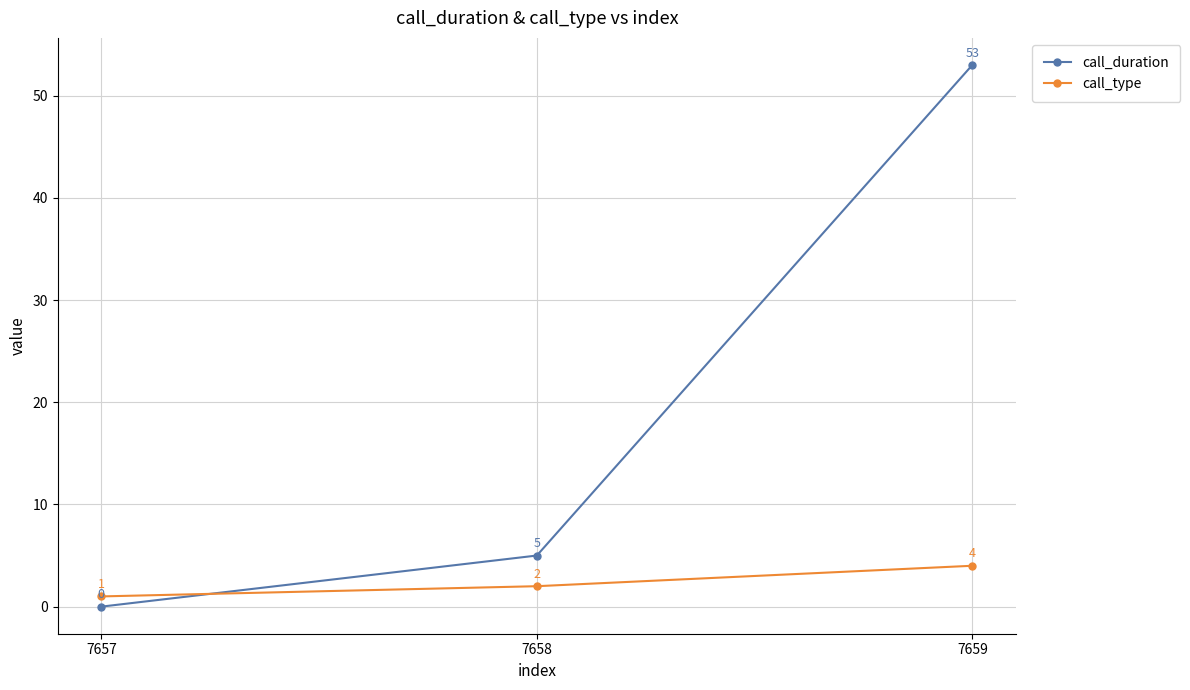

Rank the series by their maximum value, from lowest to highest.

call_type, call_duration